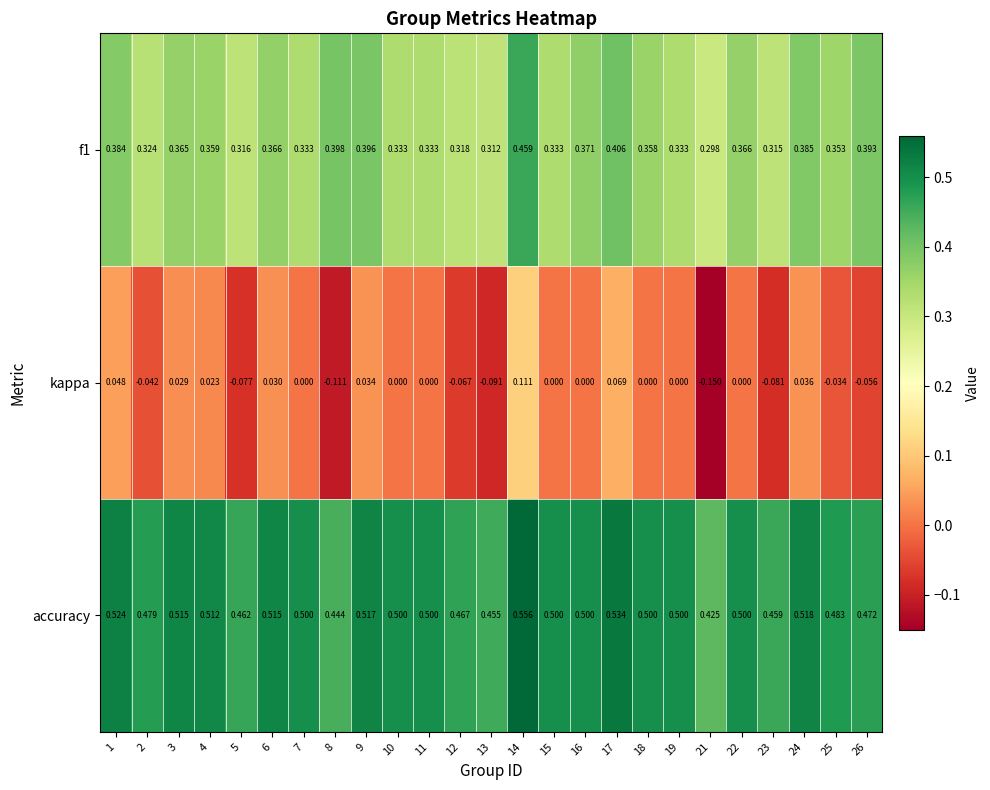

Is the value of accuracy at 24 greater than the value of f1 at 21?

Yes